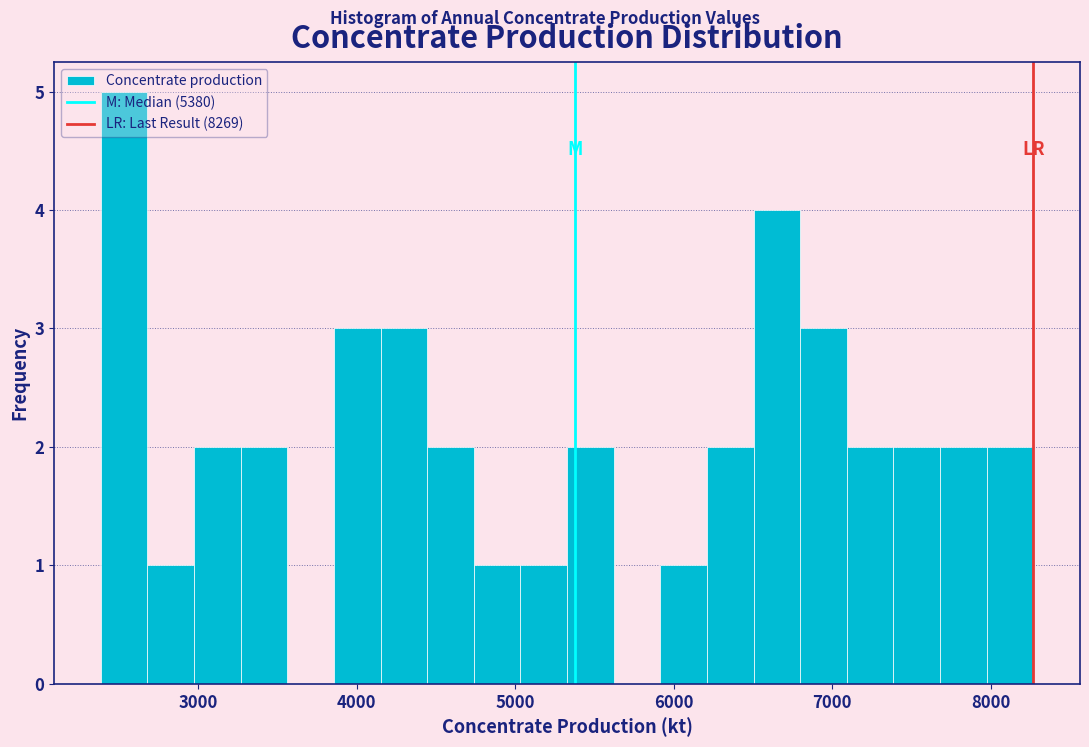

Around what value on the x-axis is the tallest bar? Give the approximate position of its centre, as read against the axis.

2500